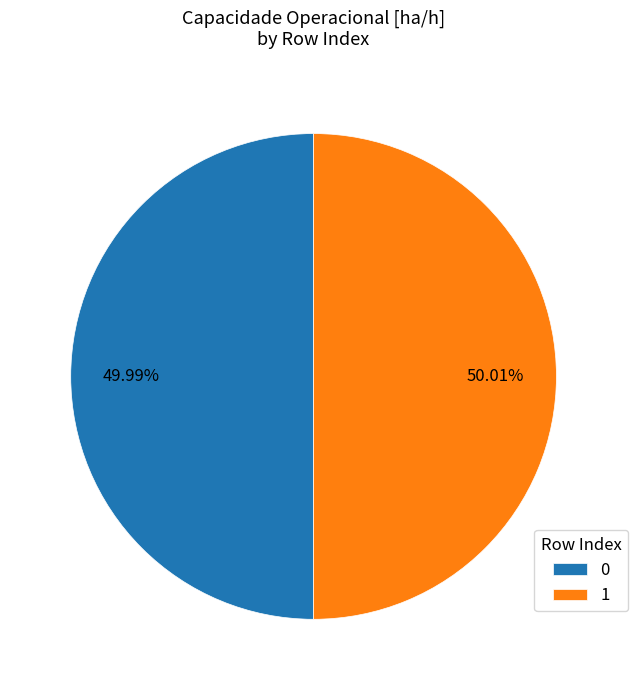

Is it true that 1 is 58% of the pie?

False